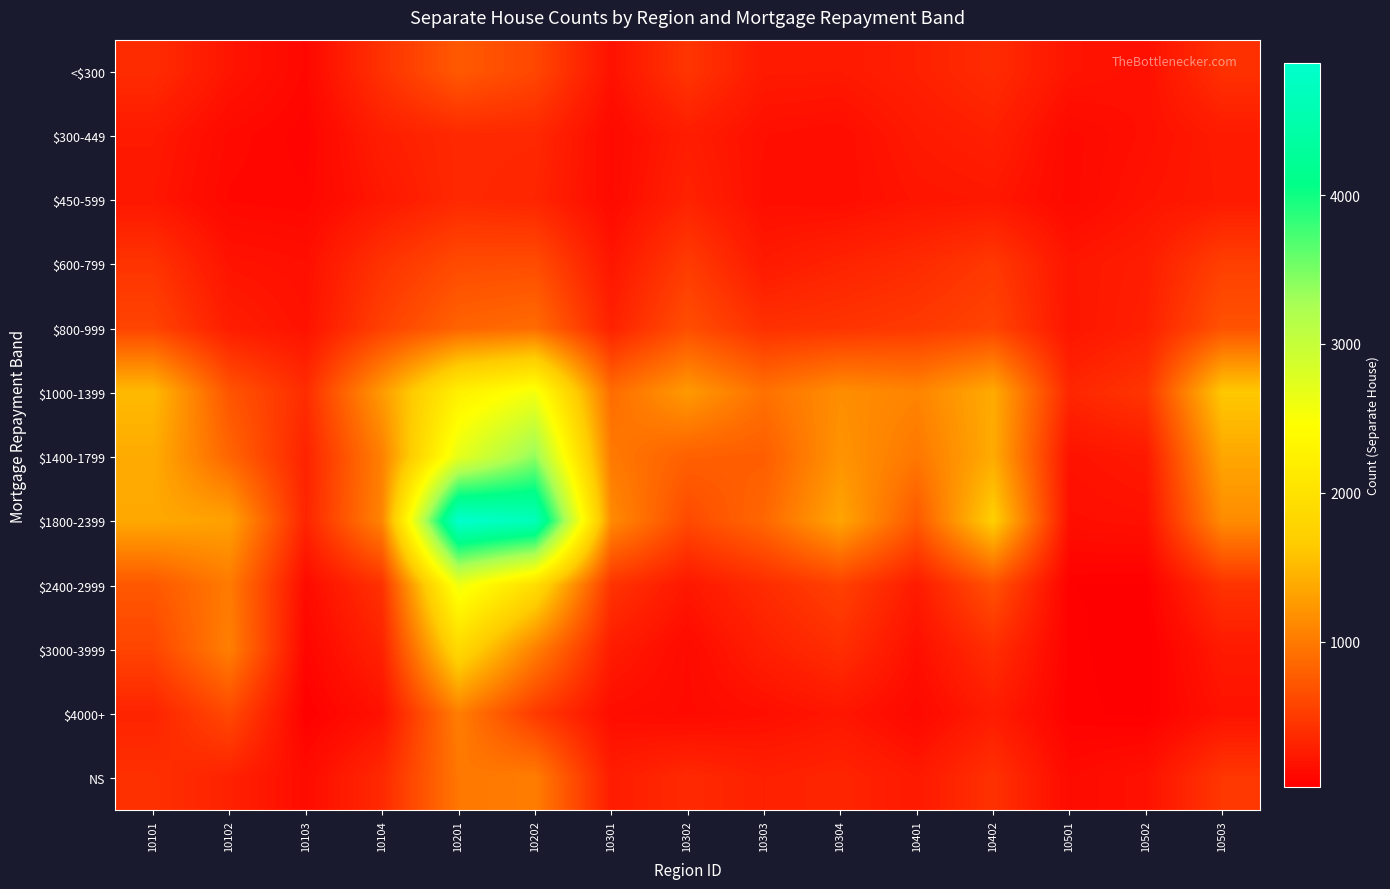

Count the number of data series in this chart.

12